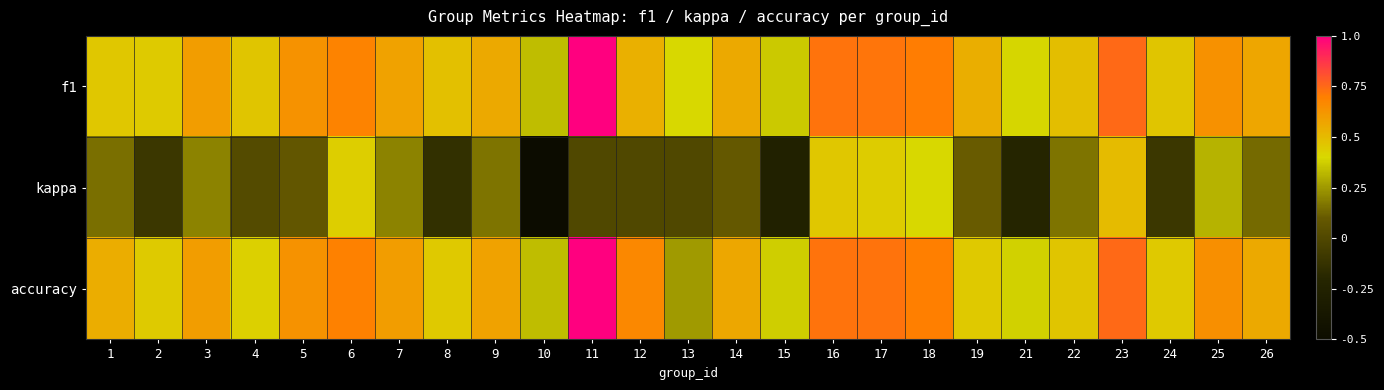

Count the number of data series in this chart.

3